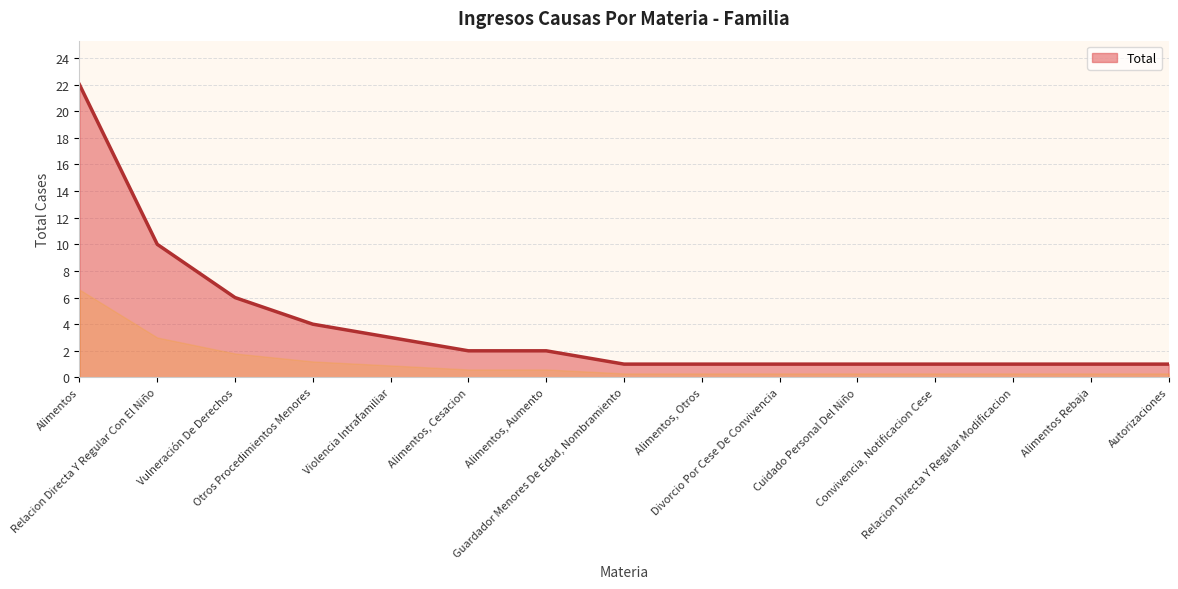

What is the maximum value shown in the chart?

22